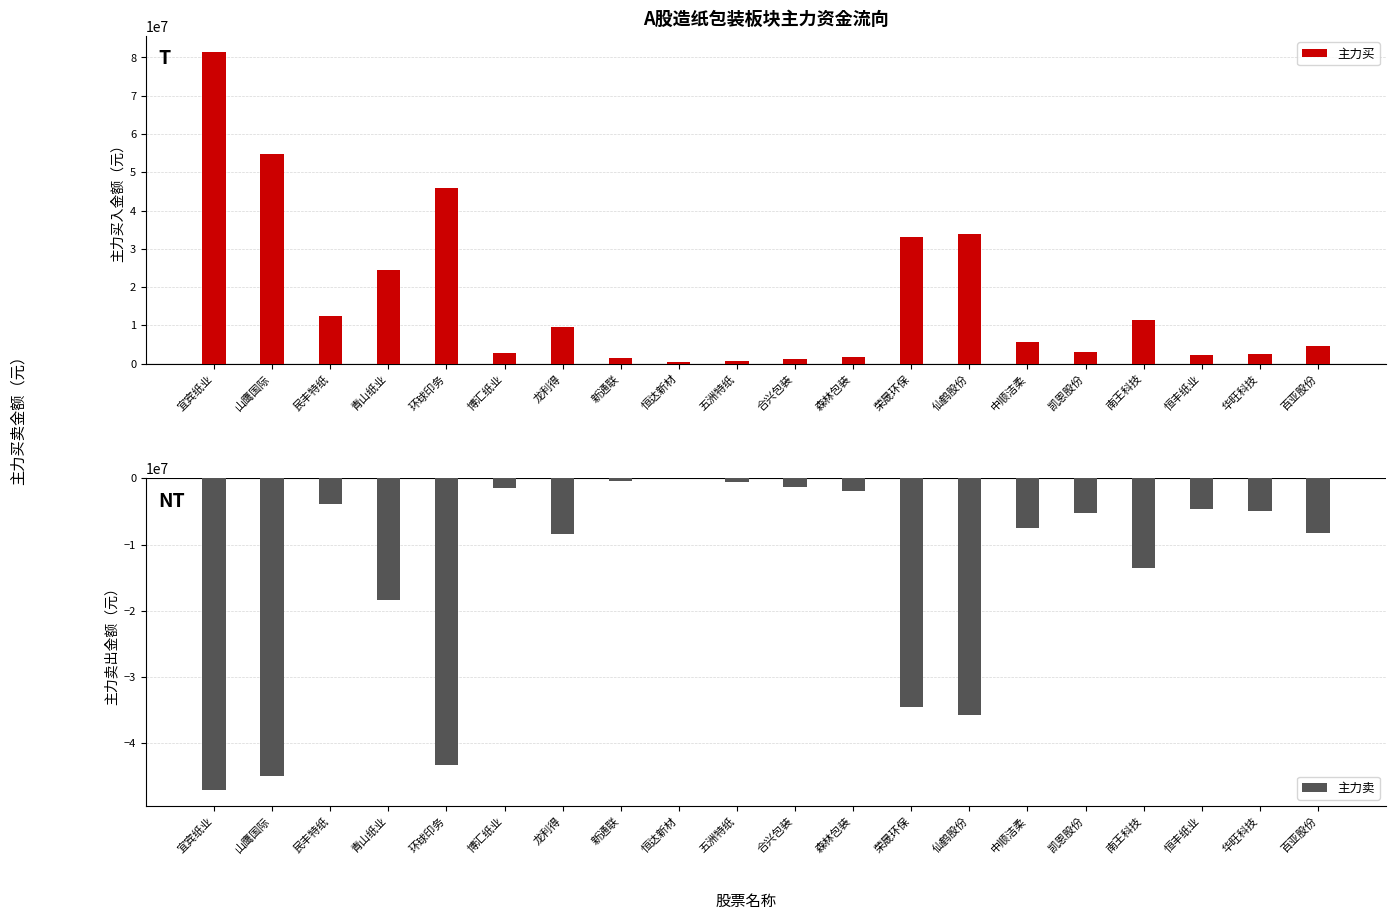

Where is 主力卖 nearest to the value -23554907?

青山纸业